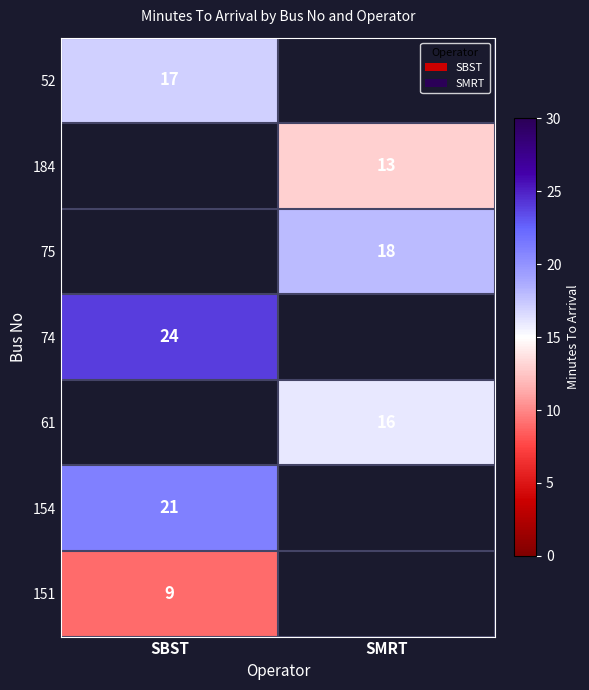

The value of 154 at SBST is 21. True or false?

True